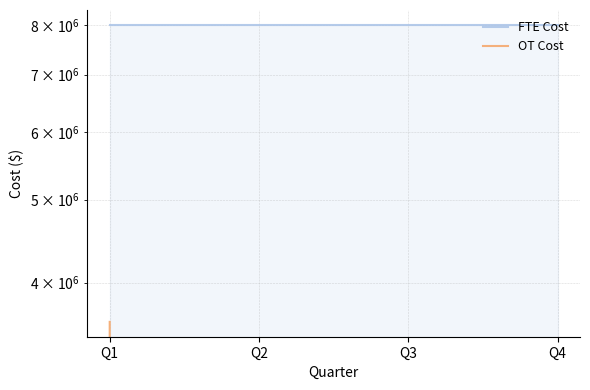

List the labels in order of FTE Cost value, smallest first.

Q1, Q2, Q3, Q4